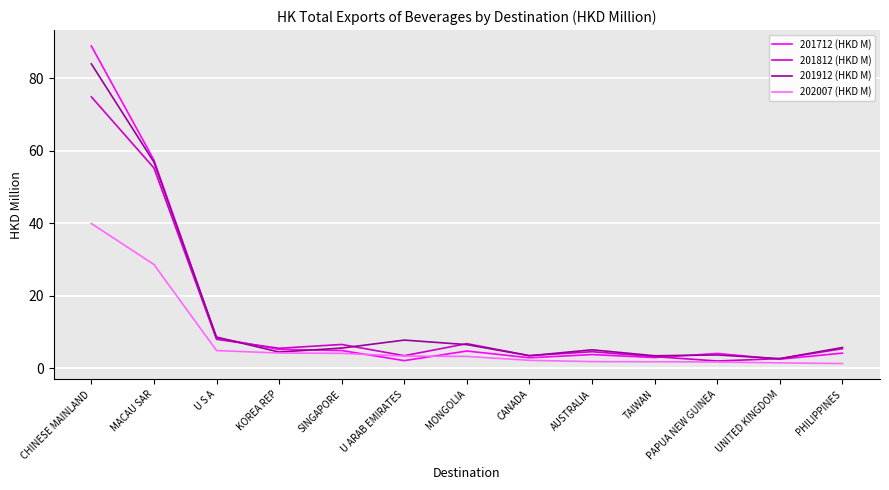

Rank the series by their maximum value, from highest to lowest.

201712 (HKD M), 201912 (HKD M), 201812 (HKD M), 202007 (HKD M)